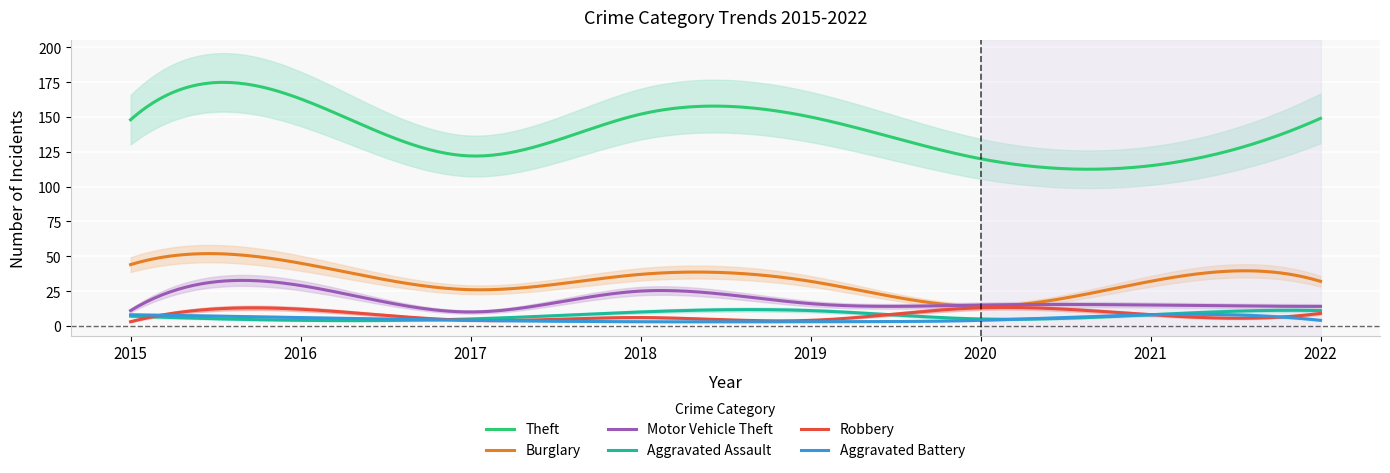

Reading left to right, list all the values displayed in this chart.

Theft: 148	163	122	152	150	120	115	149
Burglary: 44	45	26	37	32	14	32	32
Motor Vehicle Theft: 11	29	10	25	16	15	15	14
Aggravated Assault: 7	4	5	10	11	5	8	11
Robbery: 3	12	4	6	4	13	8	9
Aggravated Battery: 8	6	4	3	3	4	8	4